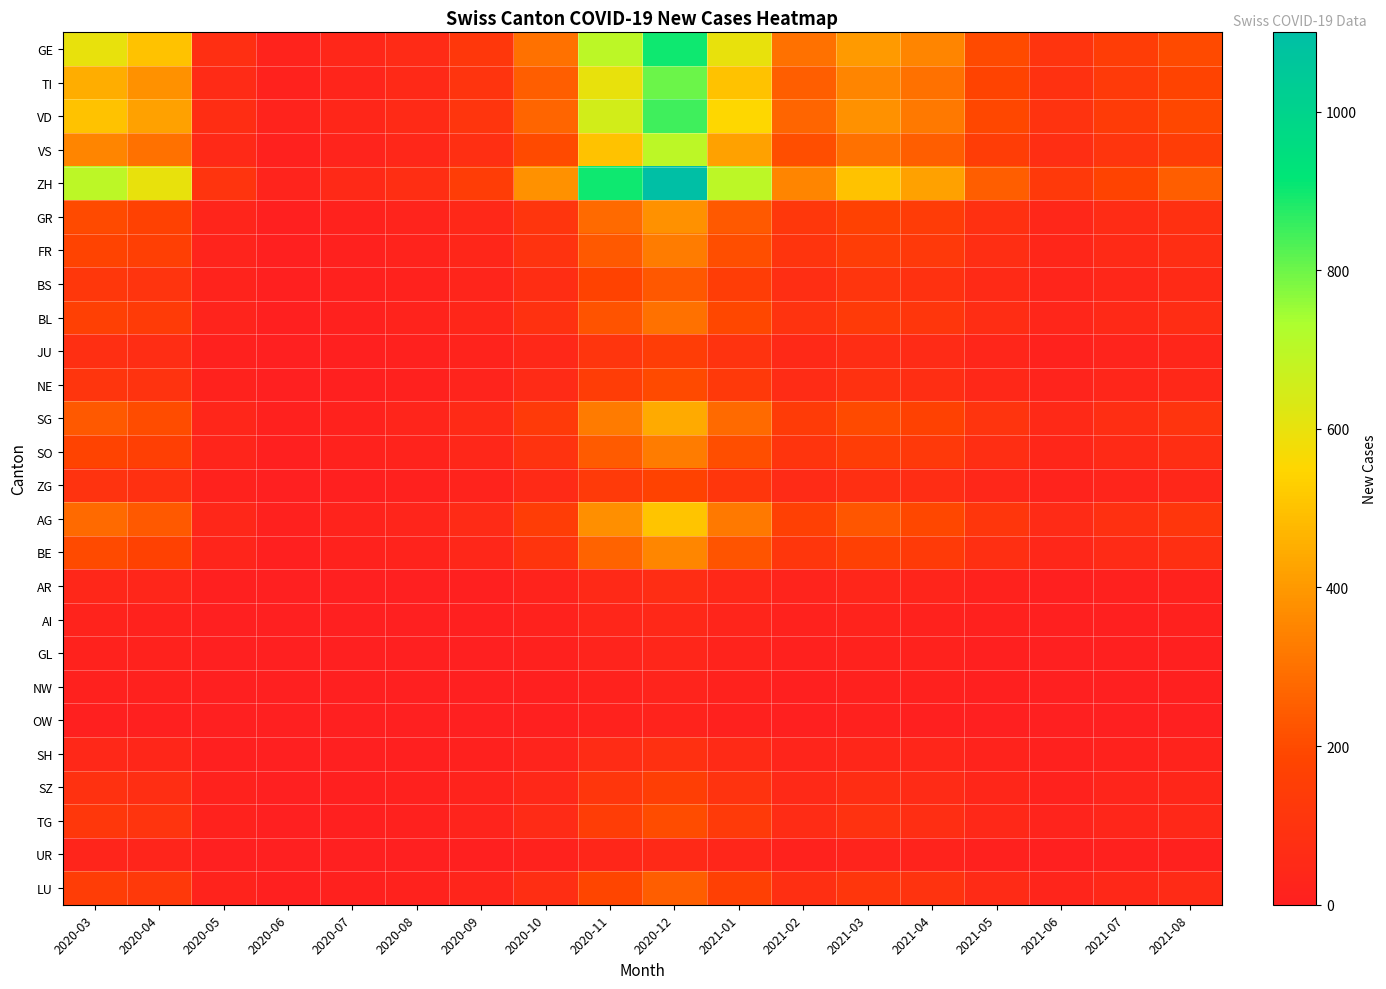

Between 2021-01 and 2021-07, which is larger?

2021-01